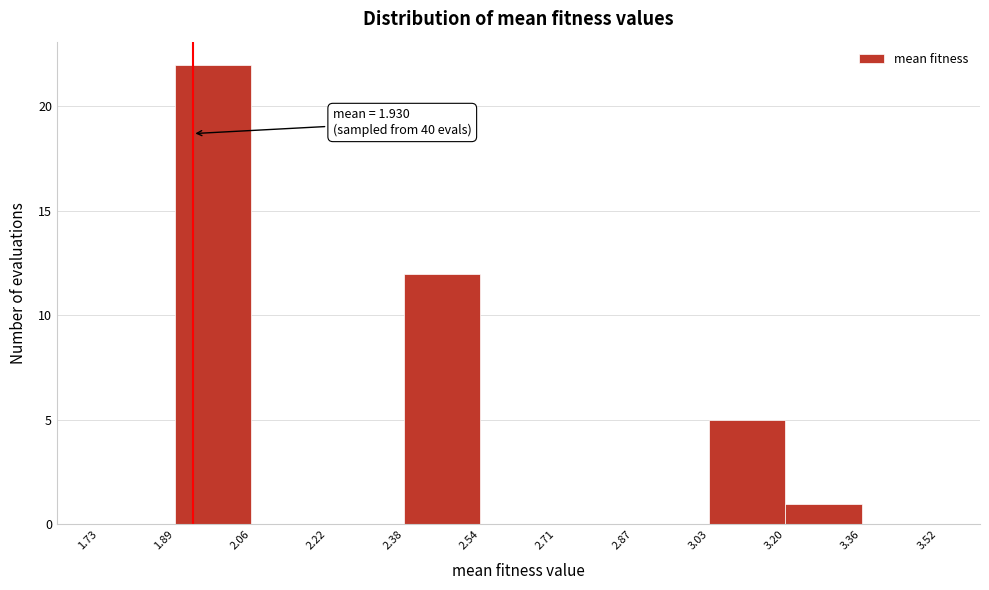

Over which range of the x-axis is the bar tallest?

1.89 to 2.06